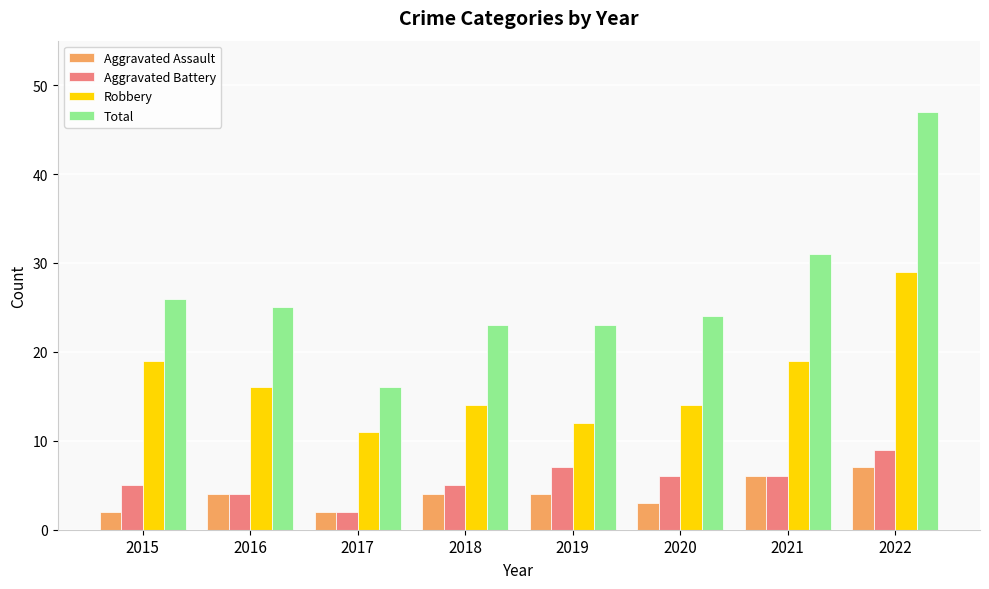

What is the value of the Total bar at the 4th from the left?

23